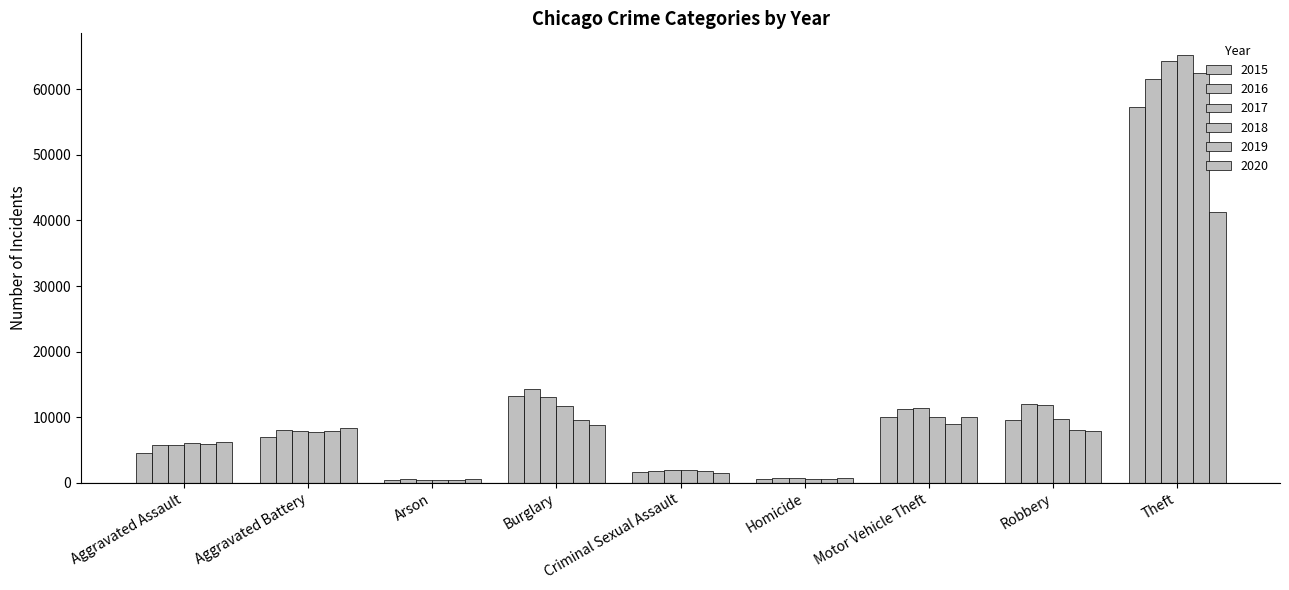

Reading right to left, what are all the values shown in this chart?

2015: Theft=57347	Robbery=9638	Motor Vehicle Theft=10068	Homicide=496	Criminal Sexual Assault=1655	Burglary=13184	Arson=448	Aggravated Battery=7018	Aggravated Assault=4480
2016: Theft=61618	Robbery=11960	Motor Vehicle Theft=11286	Homicide=786	Criminal Sexual Assault=1807	Burglary=14289	Arson=515	Aggravated Battery=8085	Aggravated Assault=5712
2017: Theft=64380	Robbery=11880	Motor Vehicle Theft=11380	Homicide=672	Criminal Sexual Assault=1927	Burglary=13001	Arson=444	Aggravated Battery=7845	Aggravated Assault=5793
2018: Theft=65281	Robbery=9679	Motor Vehicle Theft=9983	Homicide=589	Criminal Sexual Assault=1963	Burglary=11746	Arson=373	Aggravated Battery=7735	Aggravated Assault=6001
2019: Theft=62476	Robbery=7994	Motor Vehicle Theft=8978	Homicide=498	Criminal Sexual Assault=1860	Burglary=9639	Arson=376	Aggravated Battery=7857	Aggravated Assault=5840
2020: Theft=41290	Robbery=7855	Motor Vehicle Theft=9953	Homicide=785	Criminal Sexual Assault=1437	Burglary=8754	Arson=589	Aggravated Battery=8320	Aggravated Assault=6263